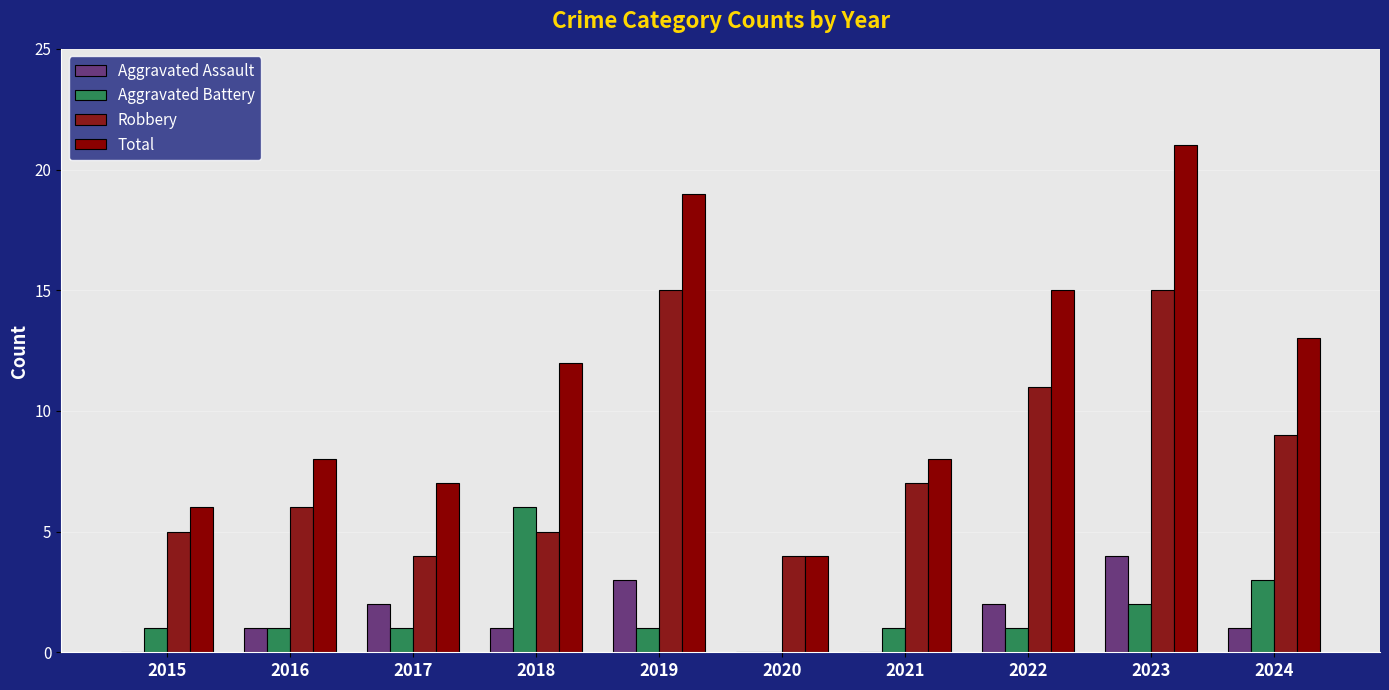

True or false: Aggravated Battery has a value of 2 at 2023.

True